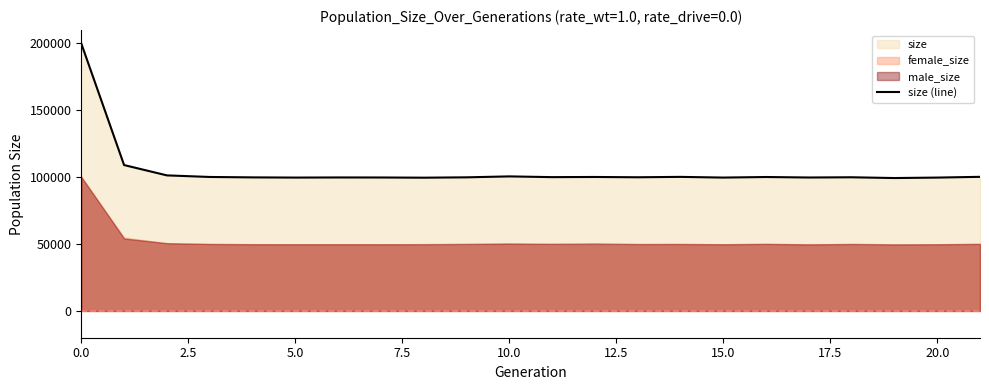

What is the ratio of the value at 12 to the value at 10?

1.0